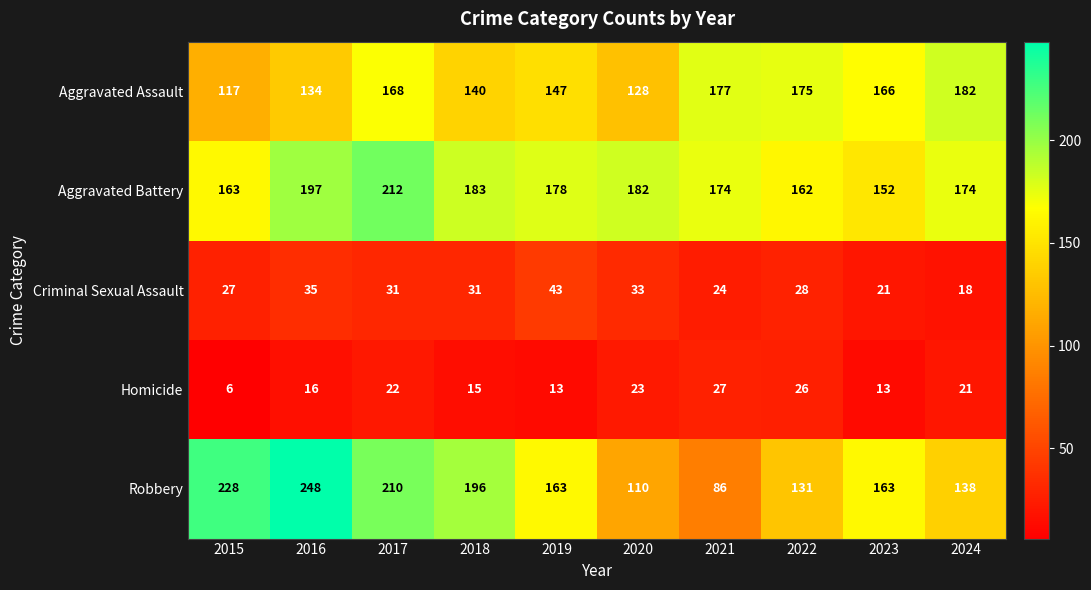

The Criminal Sexual Assault series shows 35 at 2016. True or false?

True